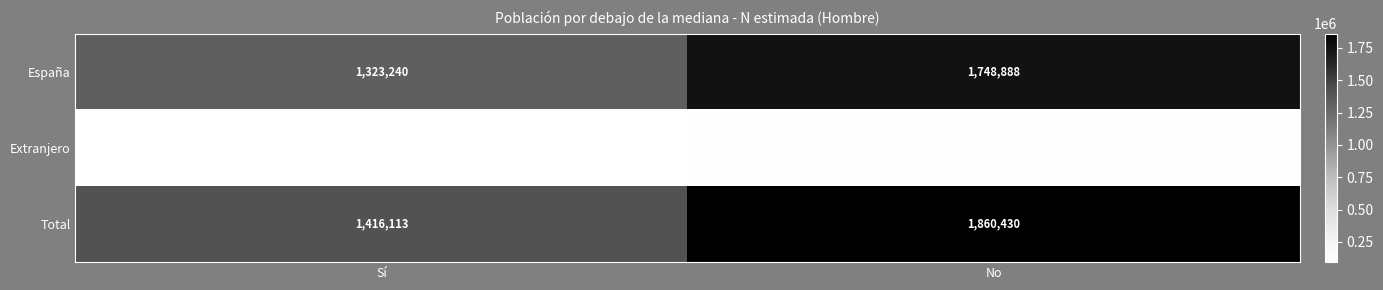

List the series in order of their peak value, highest first.

Total, España, Extranjero